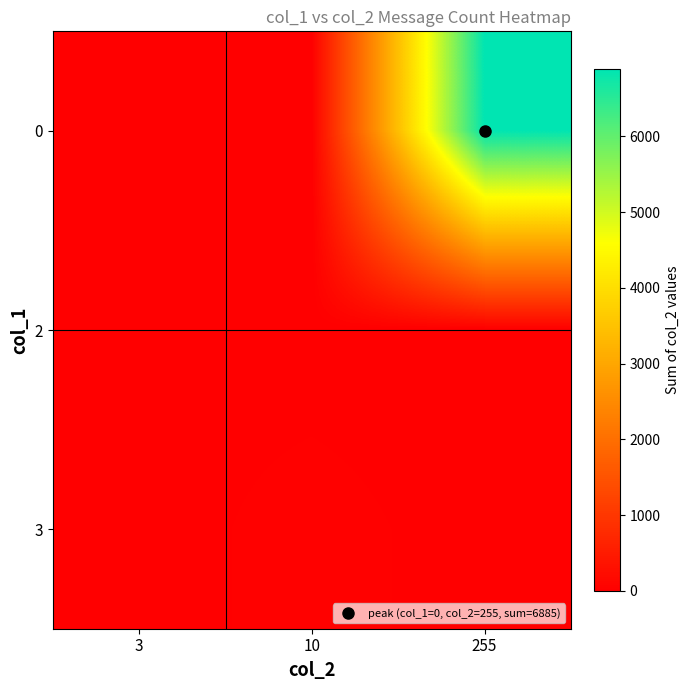

Which label corresponds to the largest value in the chart?

255